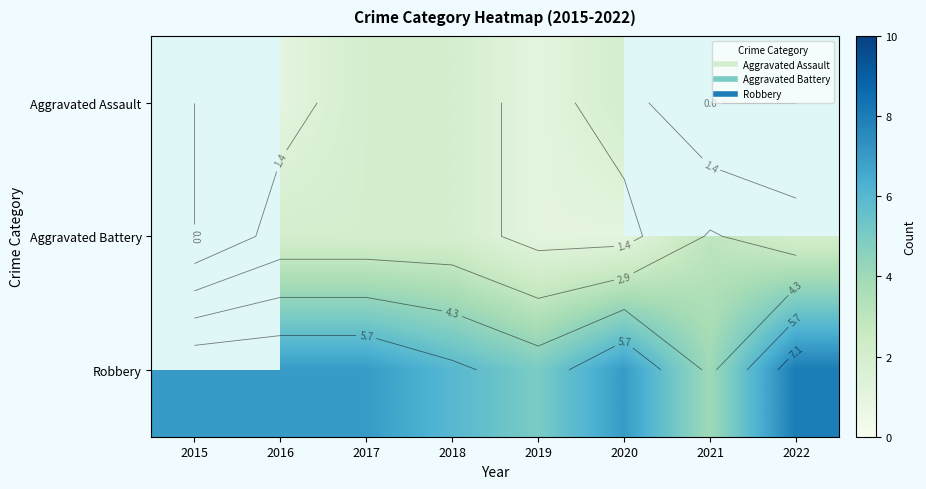

What is the maximum value for Robbery?

8.0